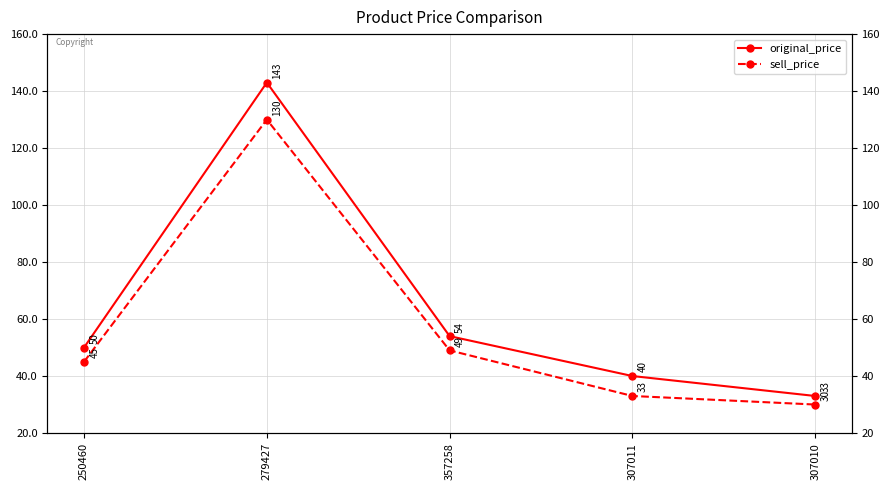

Which category has the highest value across all series?

279427